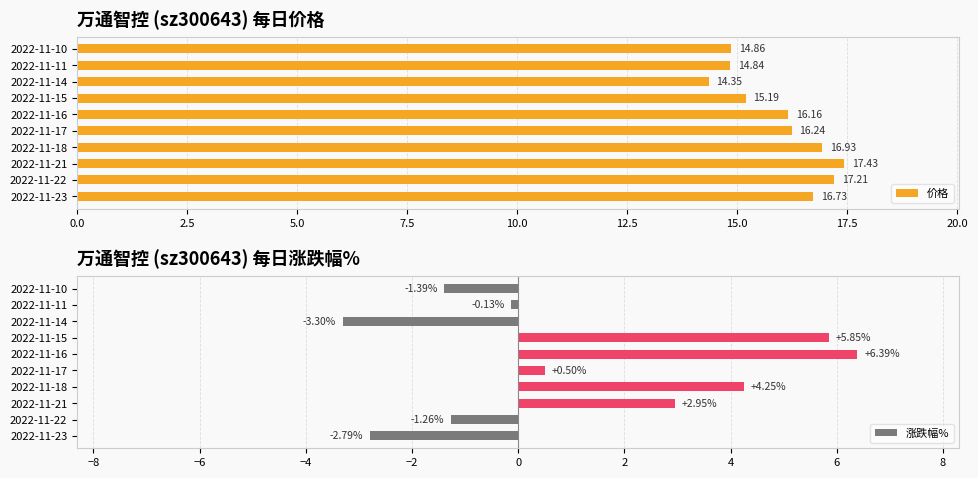

What is the minimum value shown in the chart?

-3.3